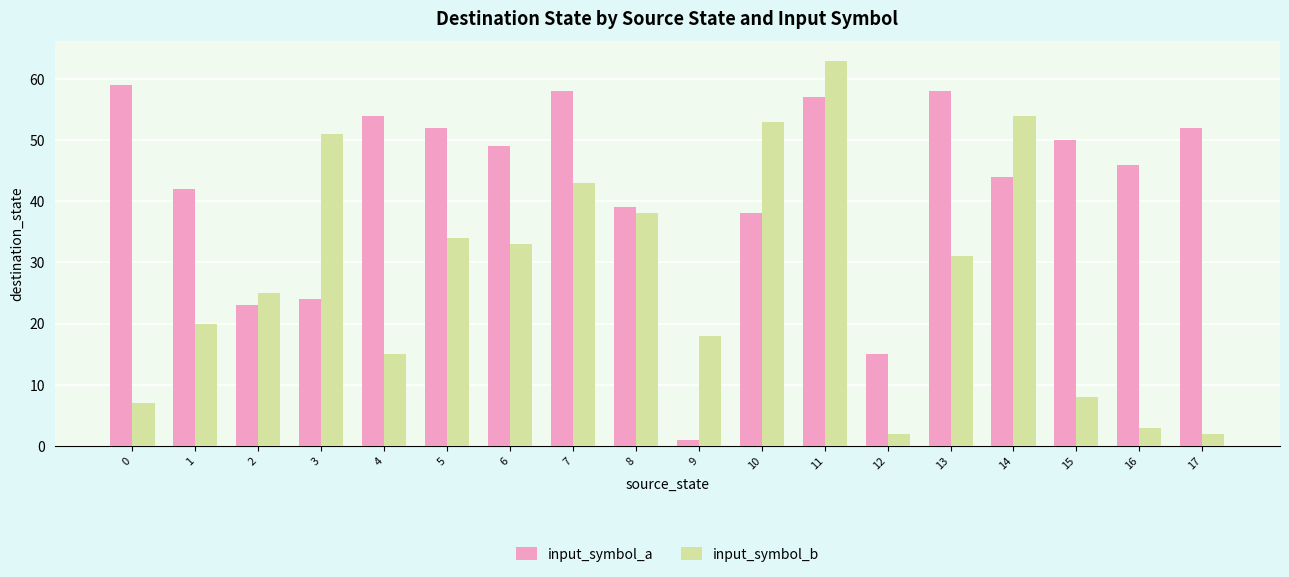

What is the sum of the input_symbol_a values at 7 and 15?

108